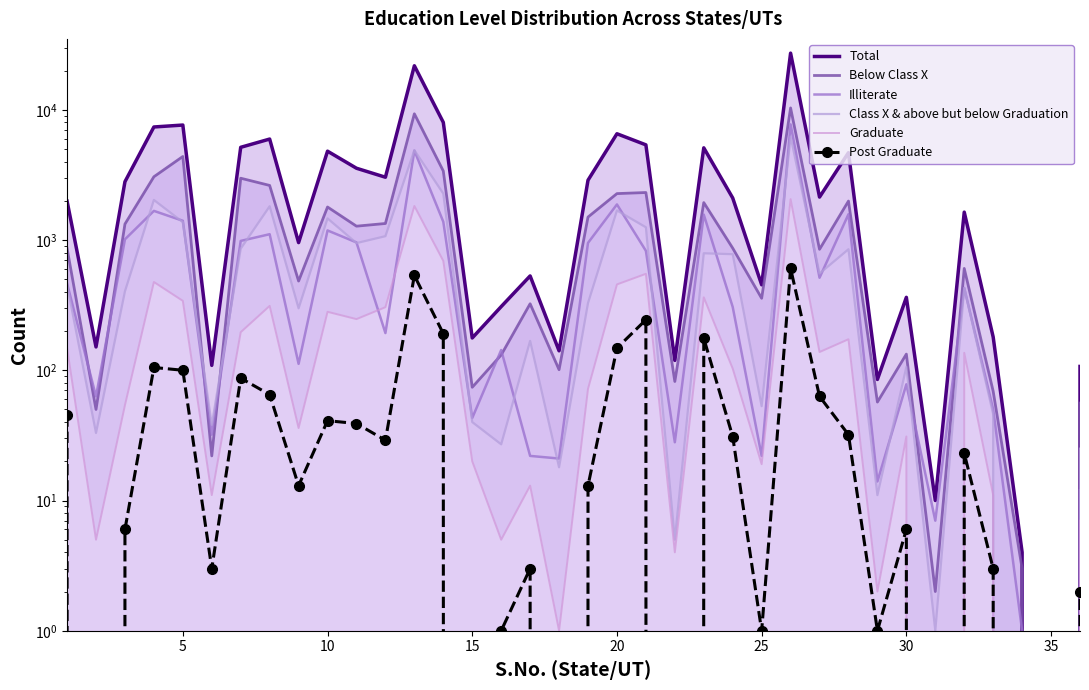

Count the number of categories in the chart.

36